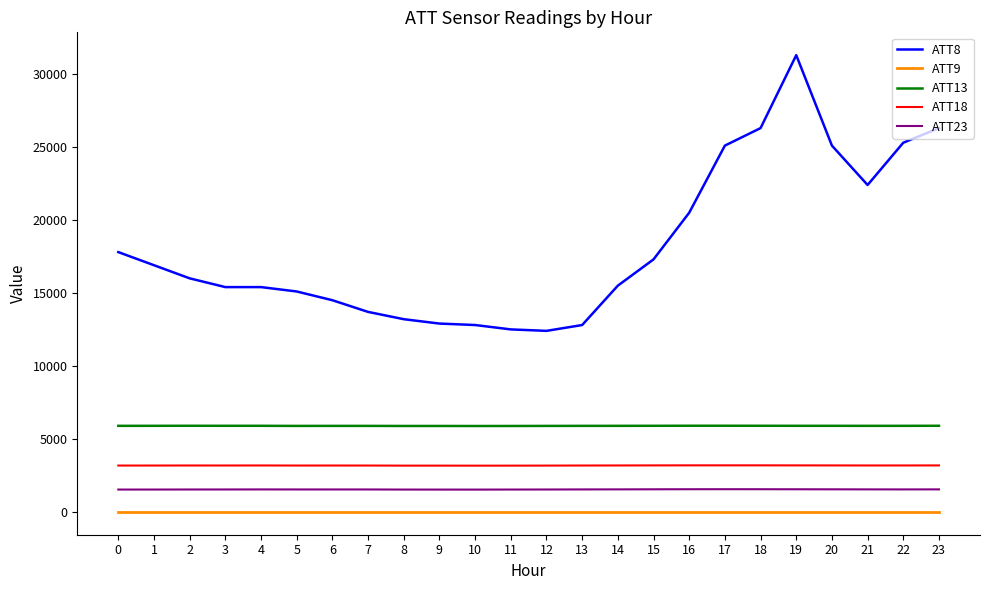

The value of ATT13 at 1 is 5890.6. True or false?

True